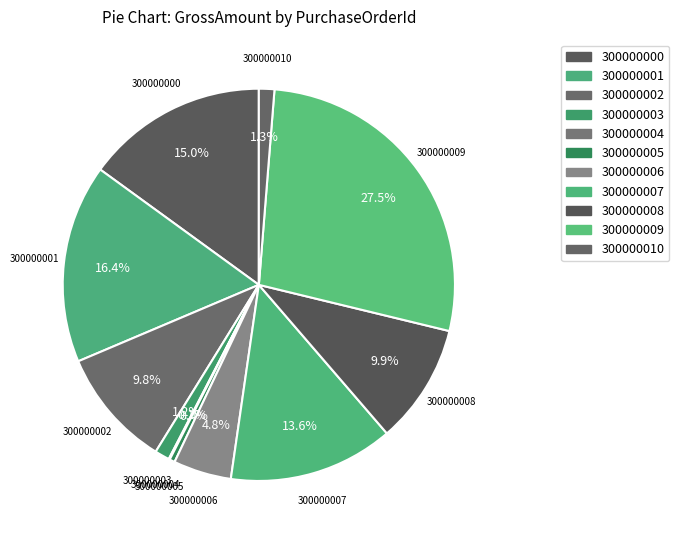

Count the number of slices in the pie.

11